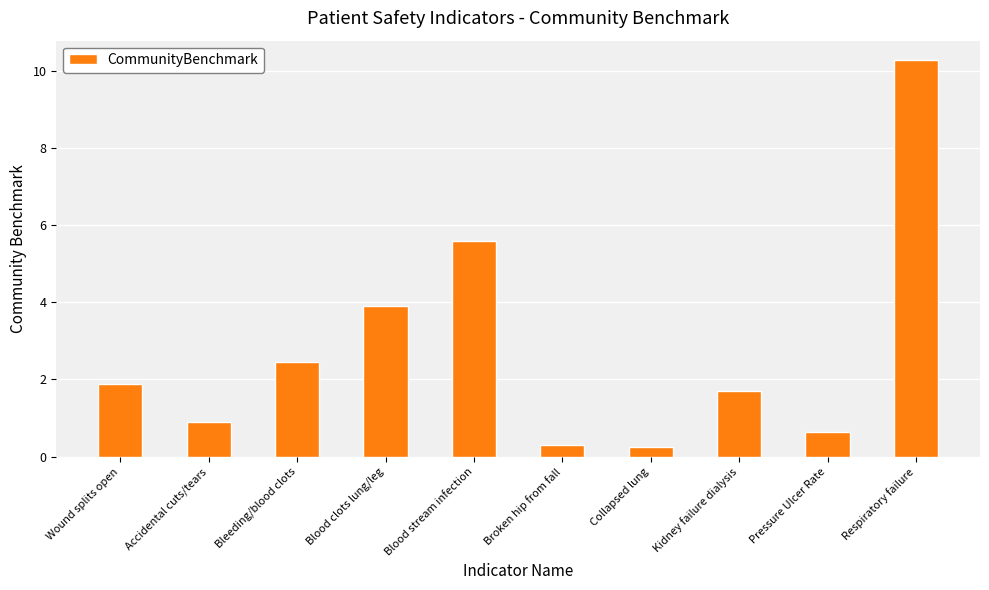

What is the change in value from Blood stream infection to Kidney failure dialysis?

-3.9